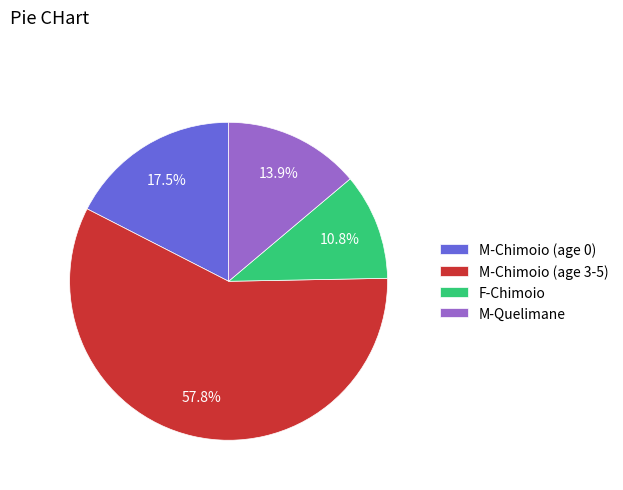

Which has a higher value, M-Chimoio (age 0) or M-Chimoio (age 3-5)?

M-Chimoio (age 3-5)